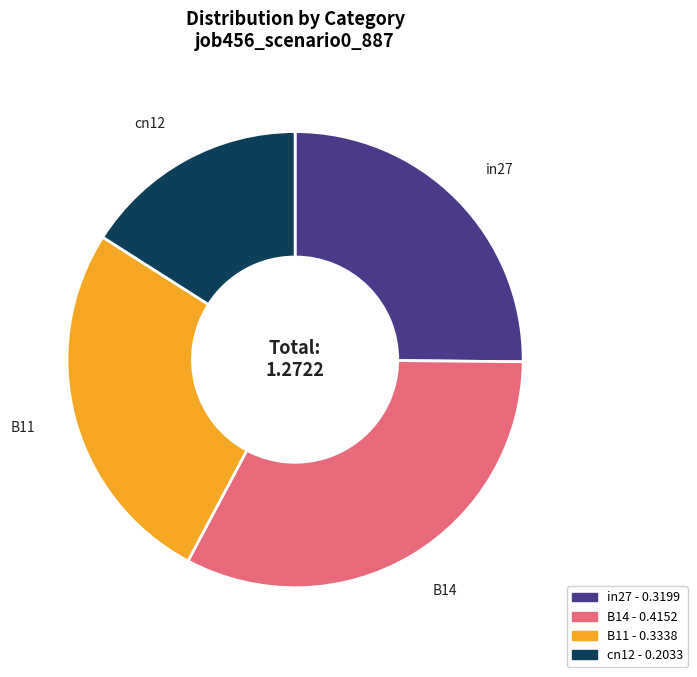

Is there a majority slice in this chart?

No